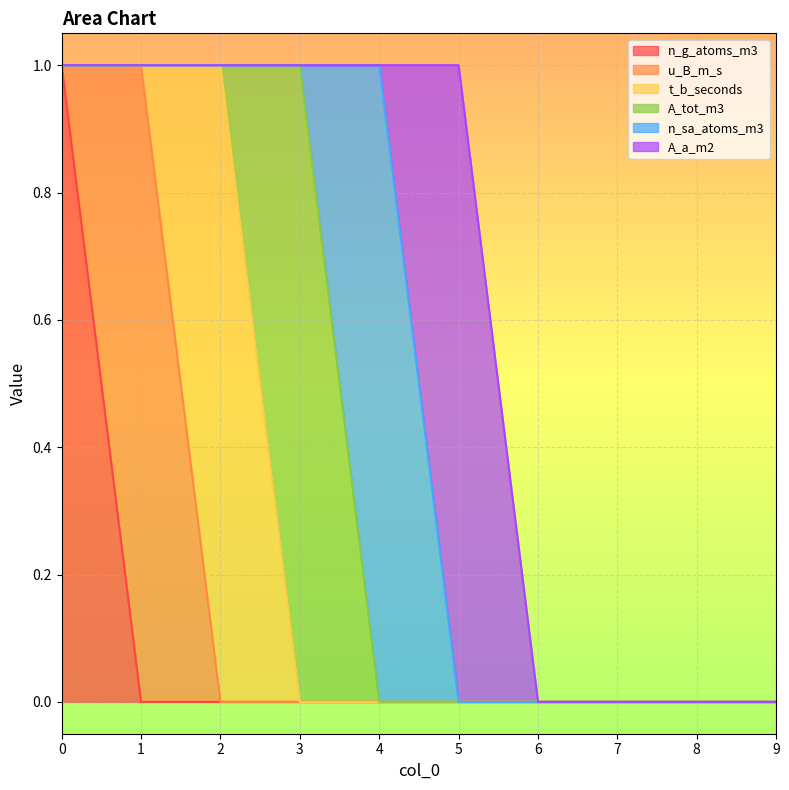

Which series has the widest spread of values?

n_g_atoms_m3